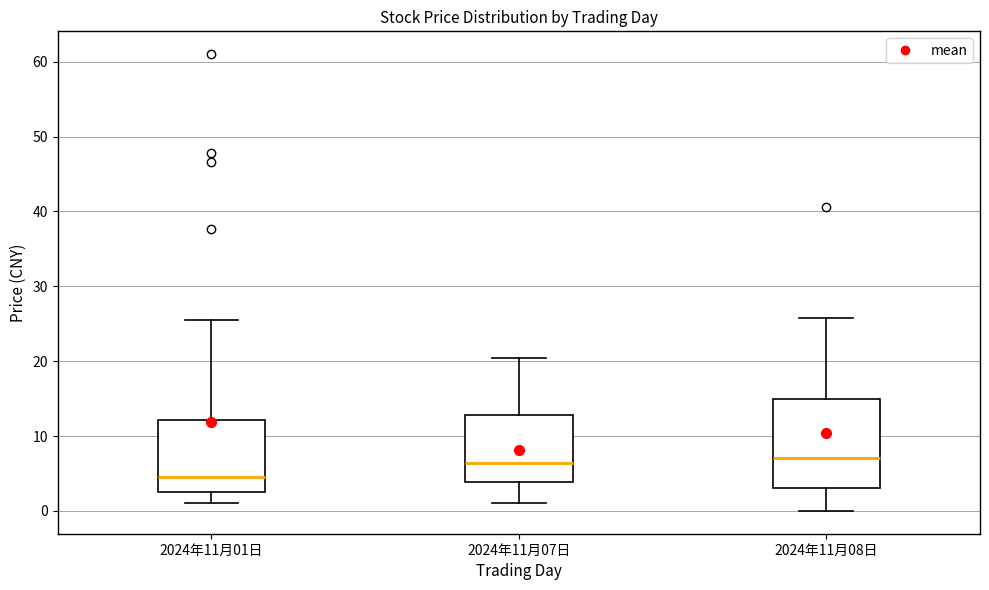

Reading left to right, read every box against the y-axis: the position of its median line, the range the box covers, and the ends of its whiskers. The values are not printed on the chart, so give them approximately, as read against the axis.

2024年11月01日: median 5, box 3 to 12, whiskers 1 to 26
2024年11月07日: median 6, box 4 to 13, whiskers 1 to 20
2024年11月08日: median 7, box 3 to 15, whiskers 0 to 26